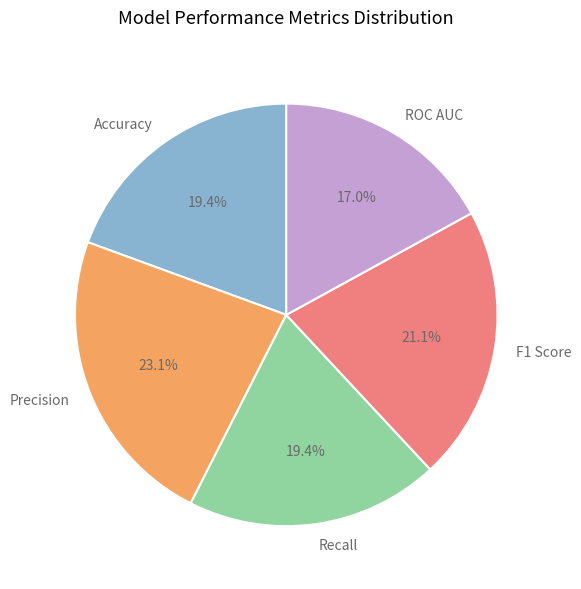

What percentage is NOT represented by F1 Score?

78.9%